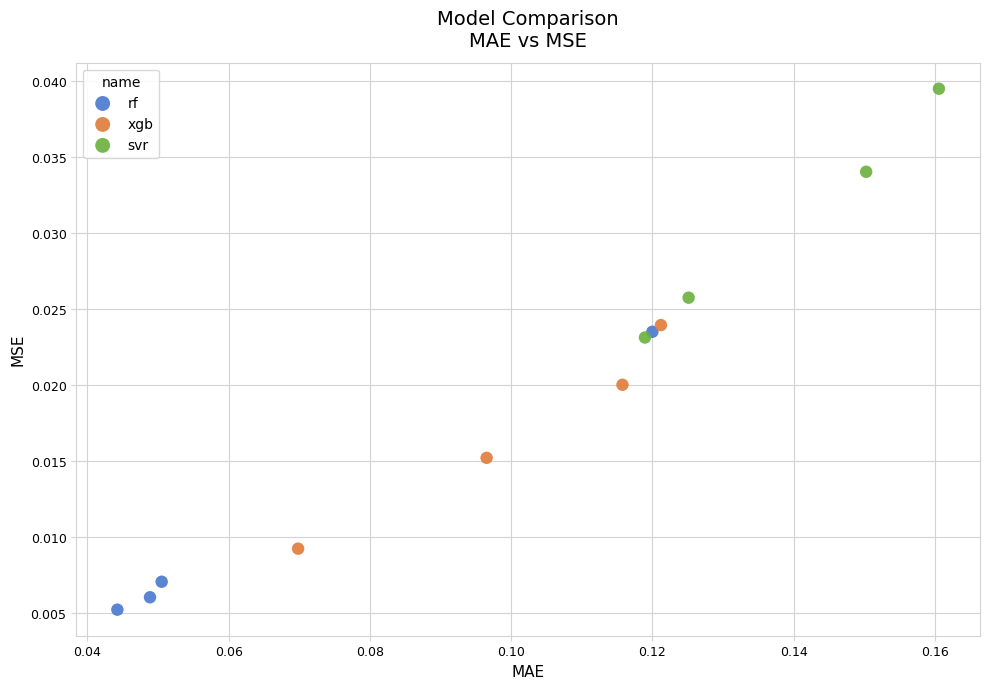

Which series contains the highest Y value?

svr